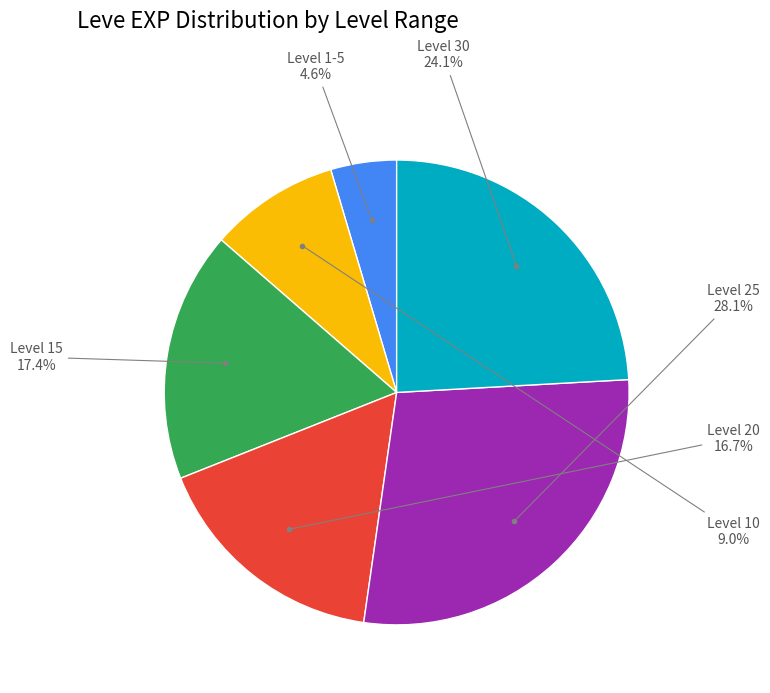

Is there any slice that represents more than half of the pie?

No